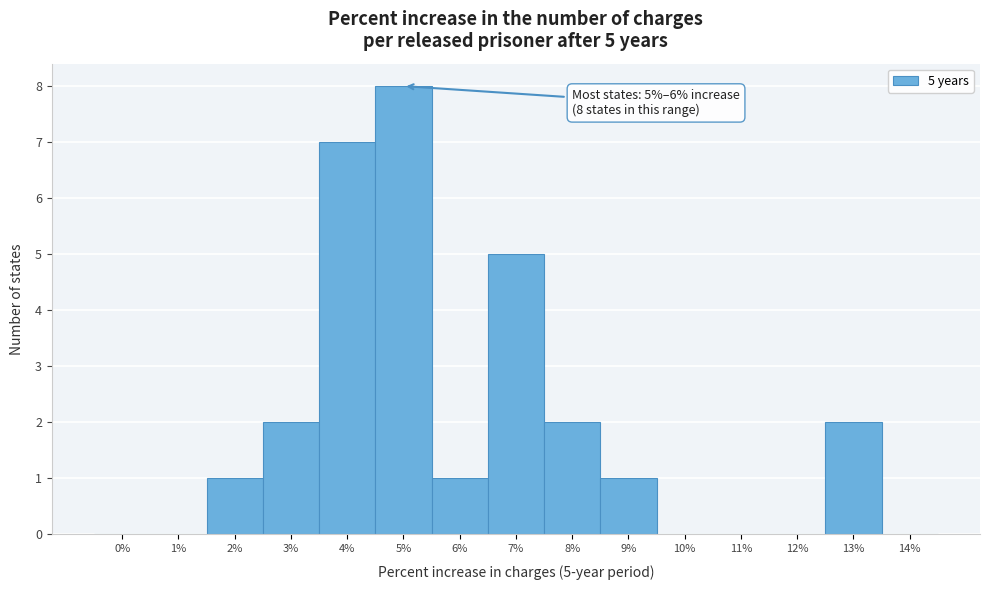

Reading left to right, list all the values displayed in this chart.

0%=0	1%=0	2%=1	3%=2	4%=7	5%=8	6%=1	7%=5	8%=2	9%=1	10%=0	11%=0	12%=0	13%=2	14%=0